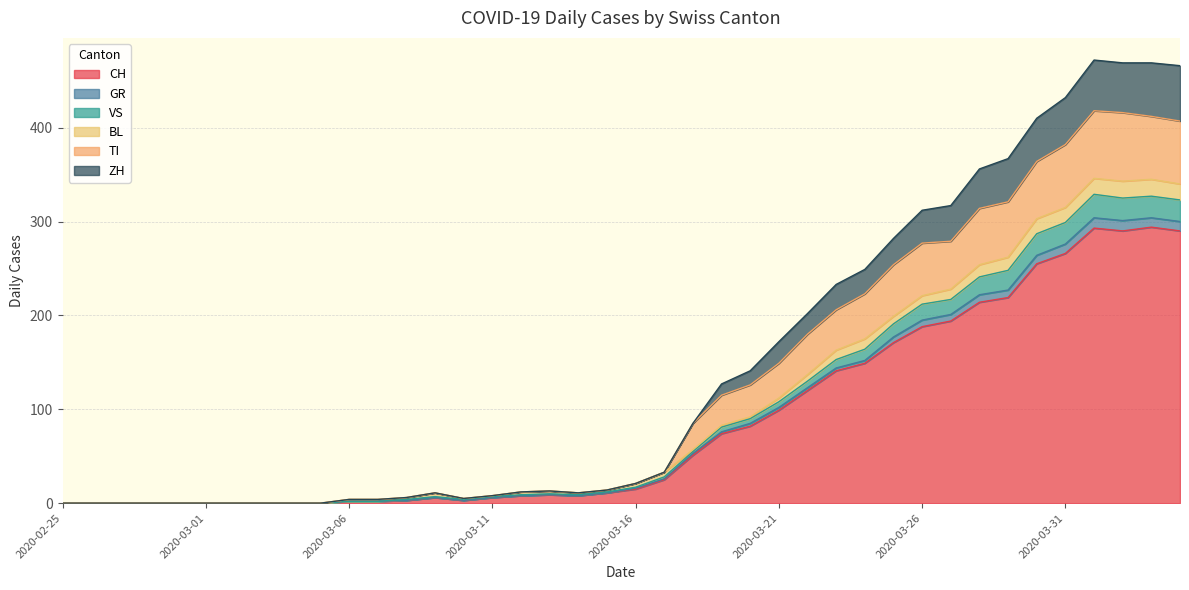

How many interior local valleys does the TI series have?

2